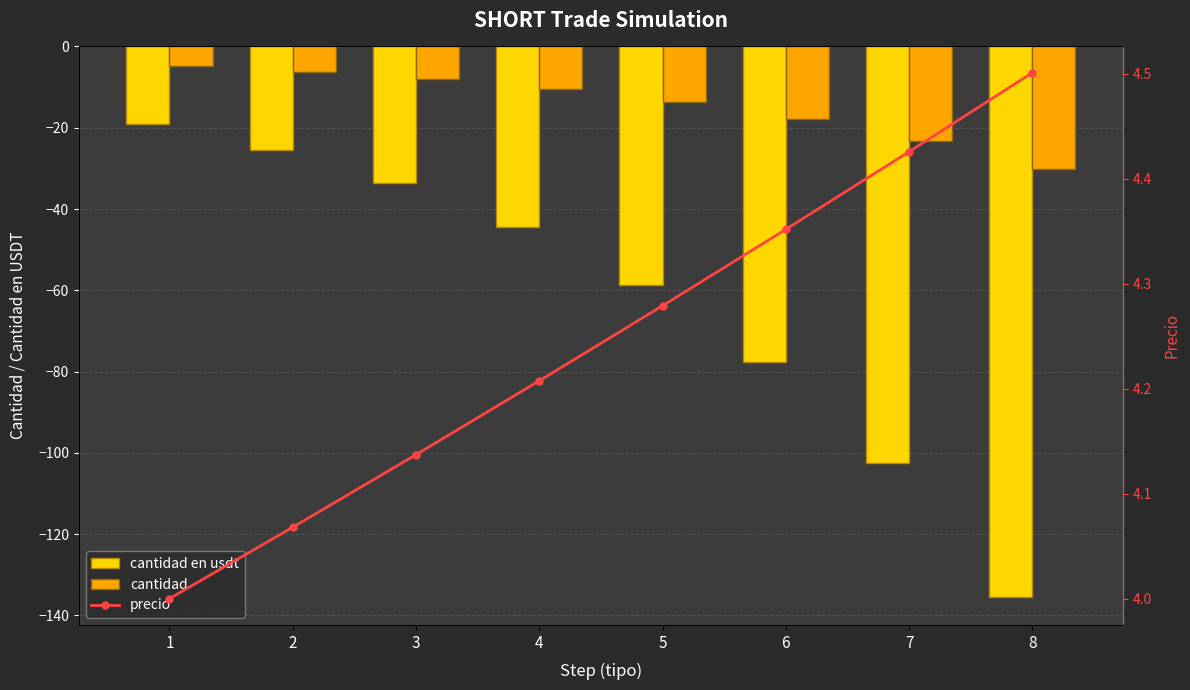

Which category has the lowest value in the precio series?

1